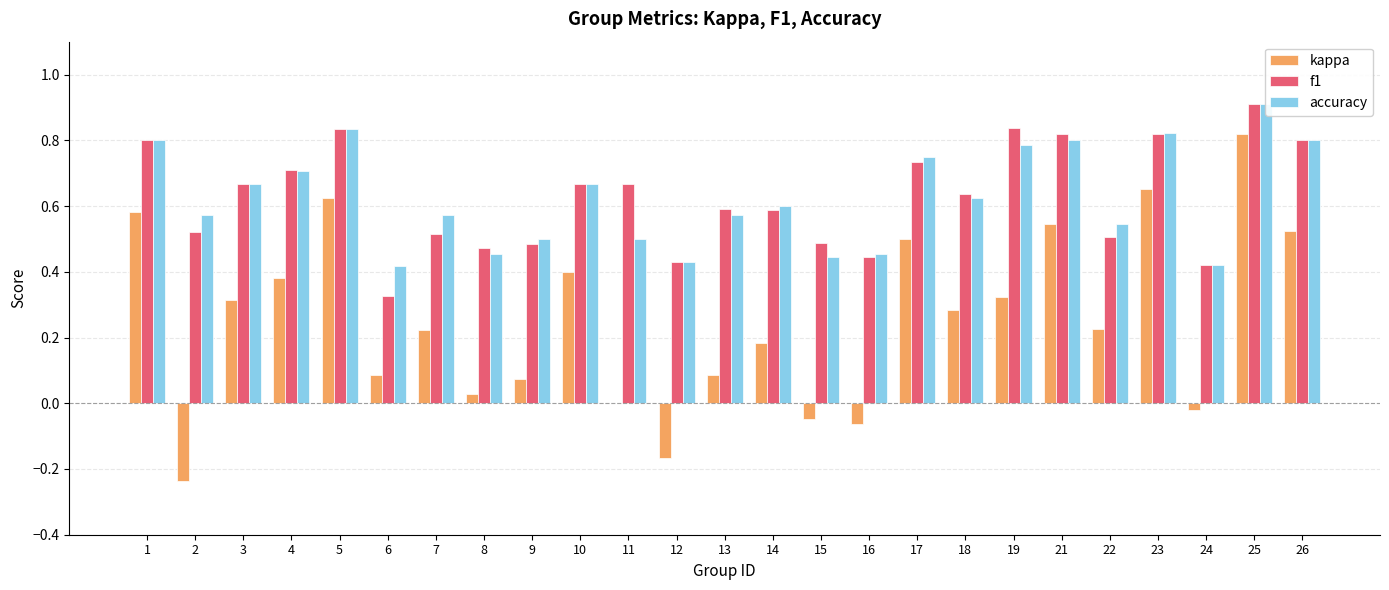

Reading left to right, extract all data points from this chart.

kappa: 0.6	-0.2	0.3	0.4	0.6	0.1	0.2	0.0	0.1	0.4	0.0	-0.2	0.1	0.2	-0.0	-0.1	0.5	0.3	0.3	0.5	0.2	0.7	-0.0	0.8	0.5
f1: 0.8	0.5	0.7	0.7	0.8	0.3	0.5	0.5	0.5	0.7	0.7	0.4	0.6	0.6	0.5	0.4	0.7	0.6	0.8	0.8	0.5	0.8	0.4	0.9	0.8
accuracy: 0.8	0.6	0.7	0.7	0.8	0.4	0.6	0.5	0.5	0.7	0.5	0.4	0.6	0.6	0.4	0.5	0.8	0.6	0.8	0.8	0.5	0.8	0.4	0.9	0.8